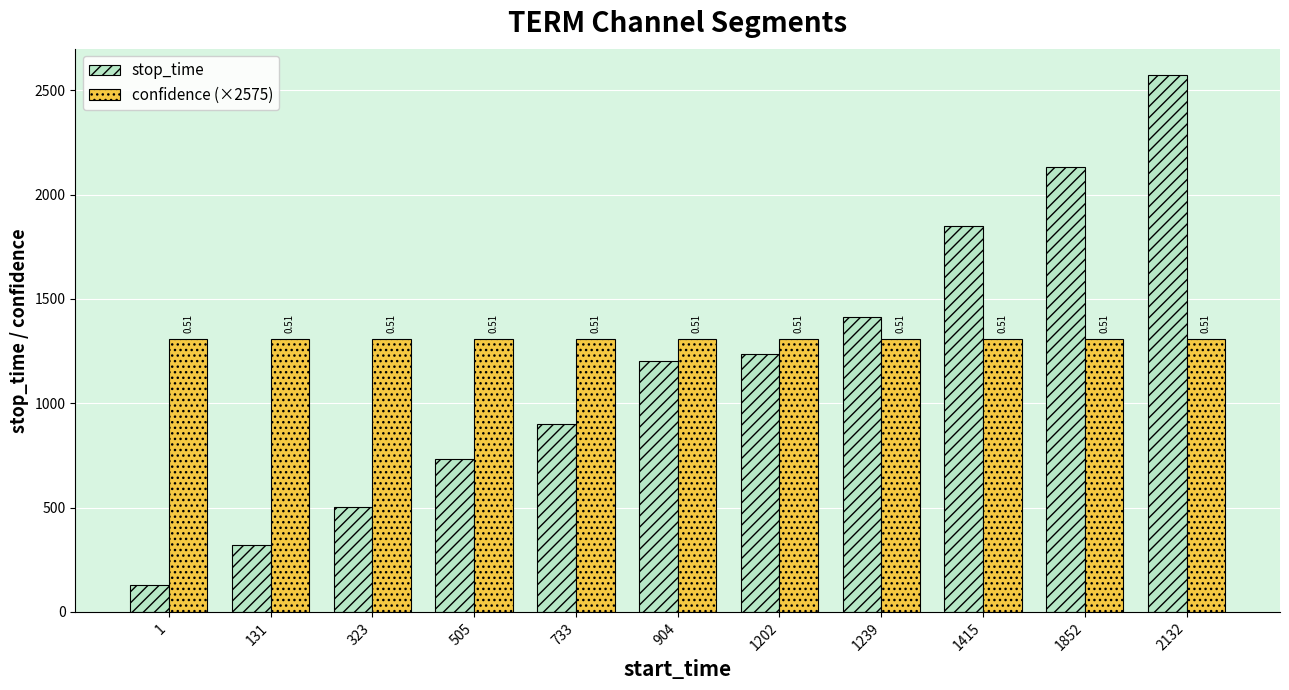

What is the difference between the stop_time values at 505 and 323?

228.0